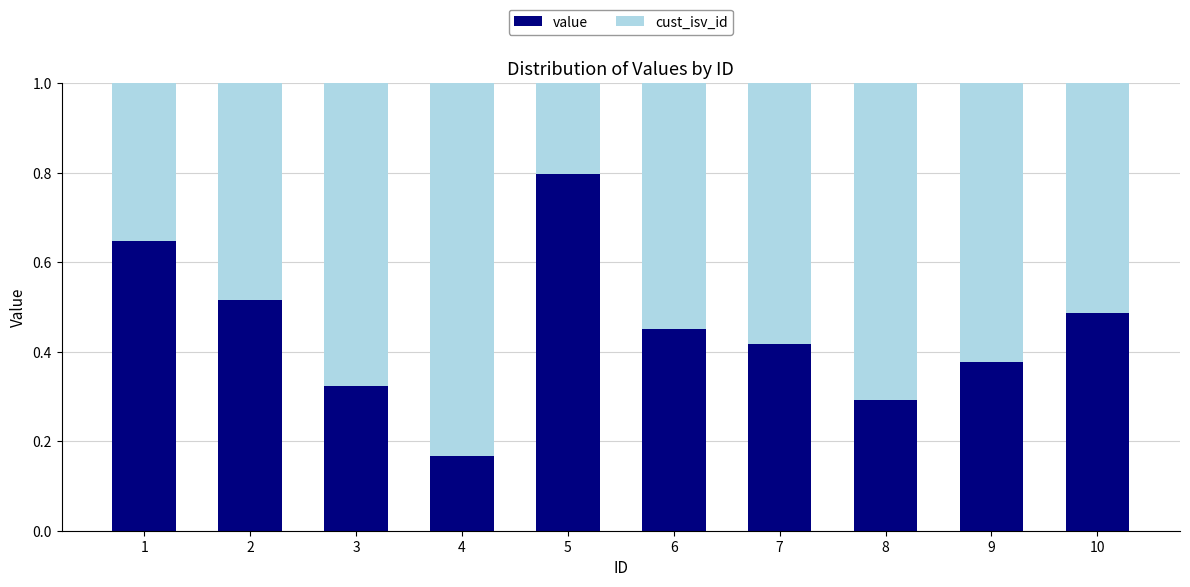

What is the total value across all series at 4?

1.0